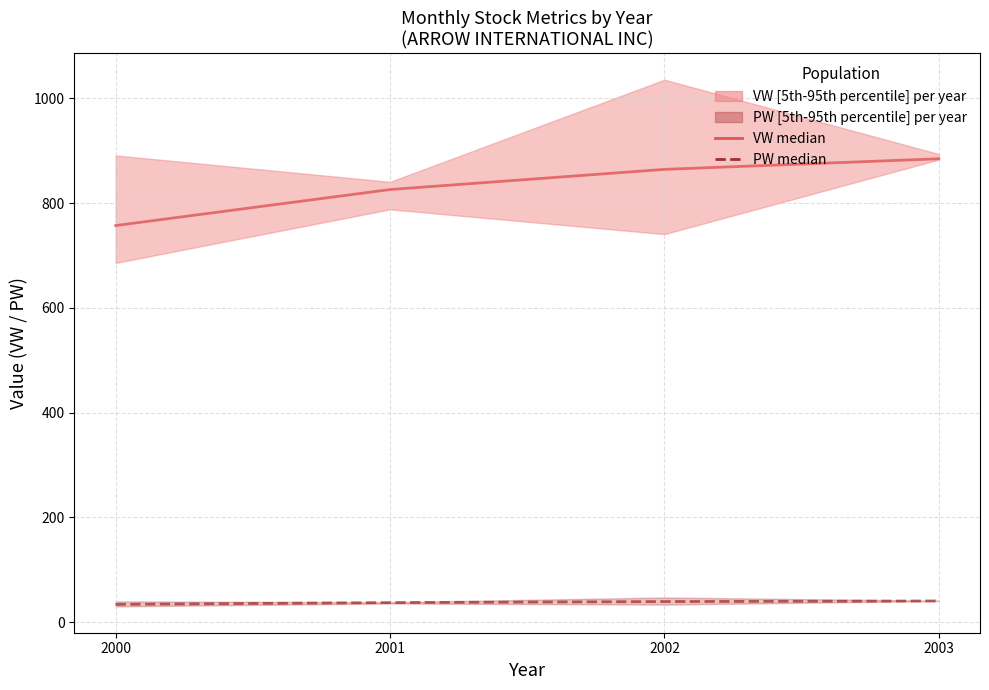

Reading left to right, transcribe all the data shown in this chart.

VW median: 757.3	826.0	864.5	884.8
PW median: 34.1	37.6	39.5	40.7